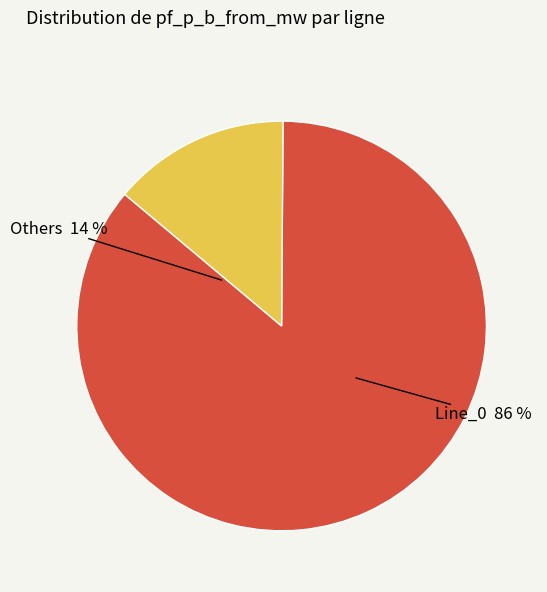

Which category has the biggest portion of the pie?

Line_0